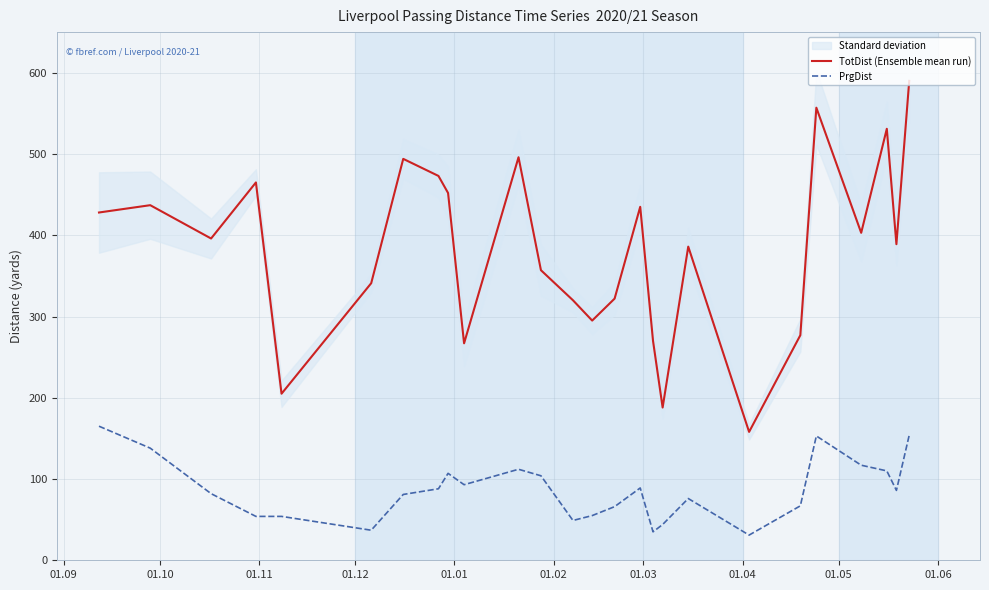

True or false: TotDist (Ensemble mean run) and PrgDist intersect in this chart.

False